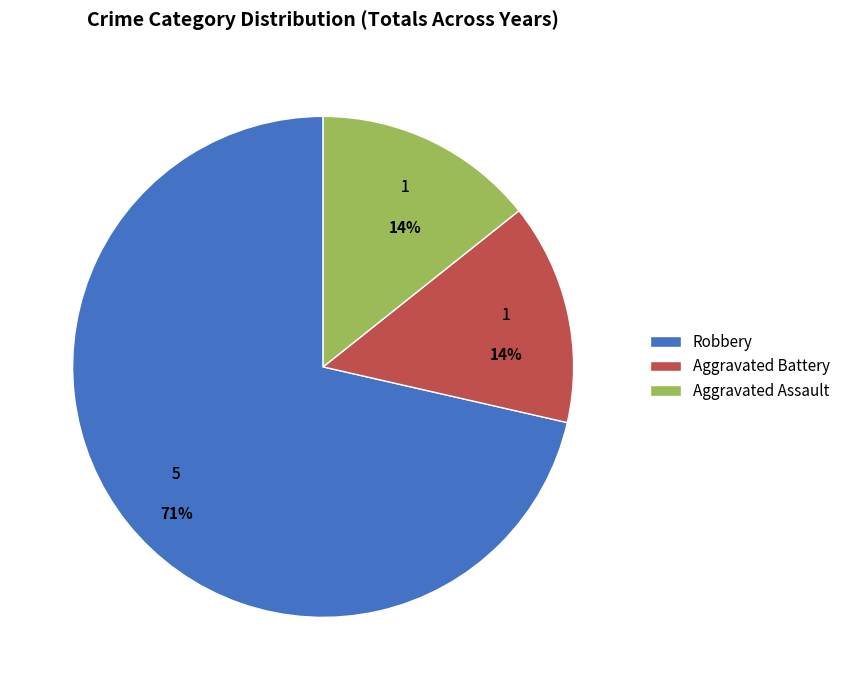

How many slices are in this pie chart?

3